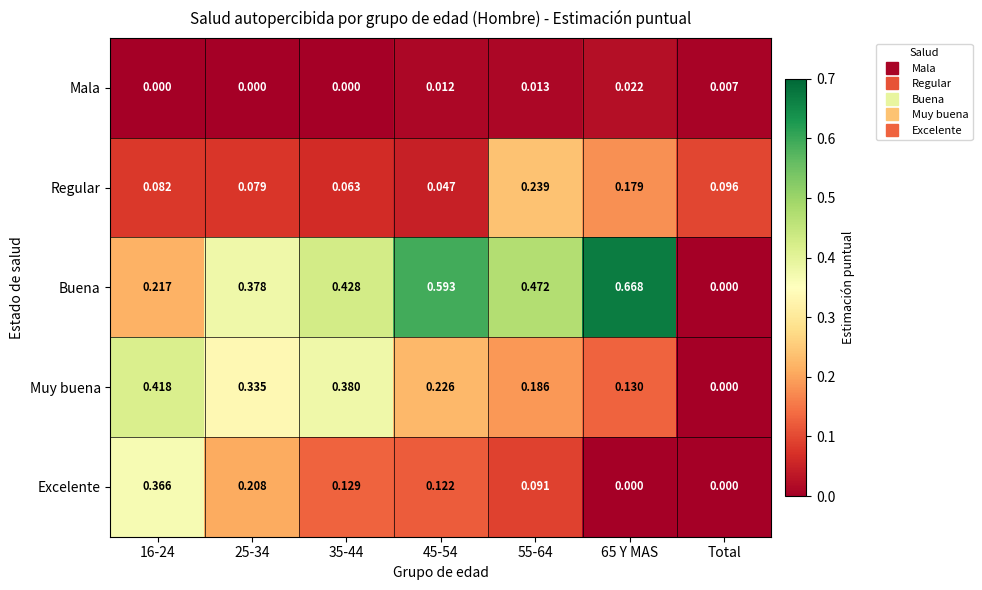

What is the total value across all series at 16-24?

1.1